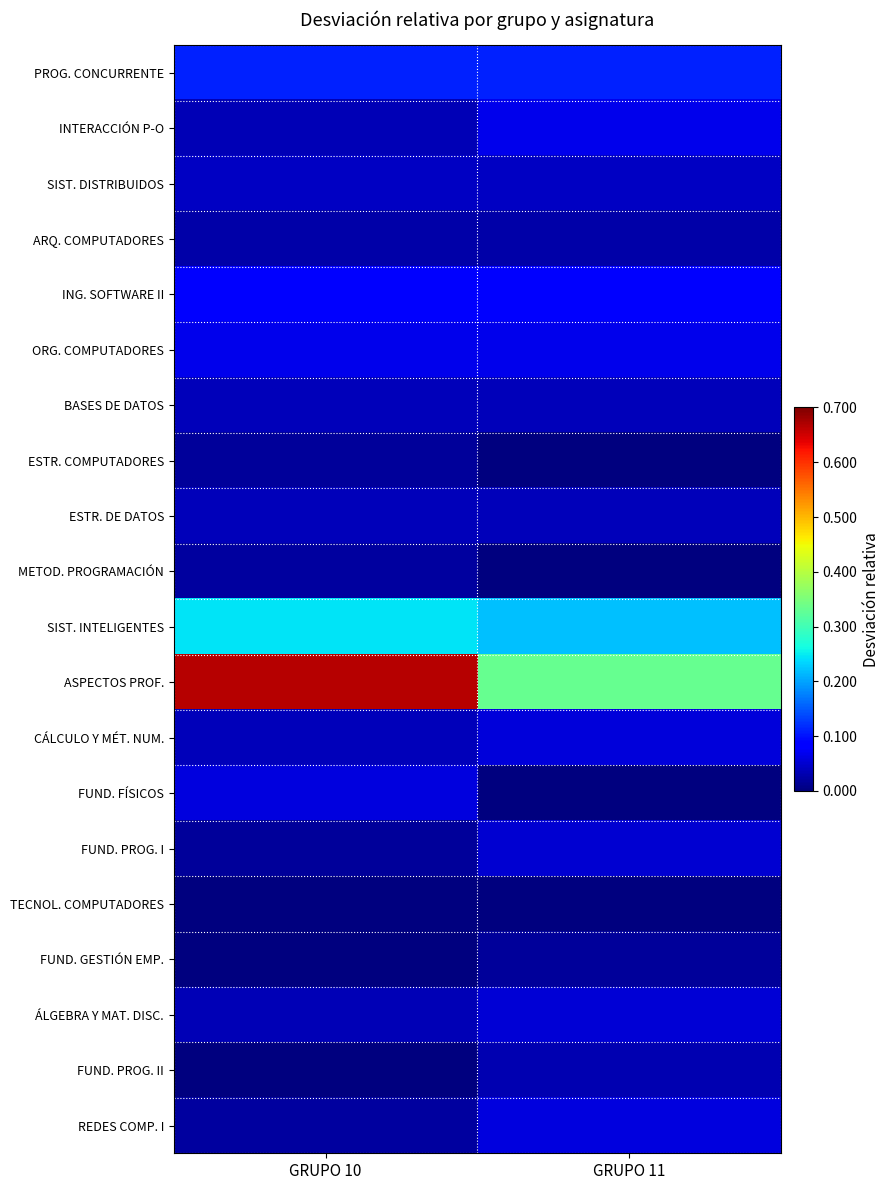

Which category has the lowest value across all series?

GRUPO 11